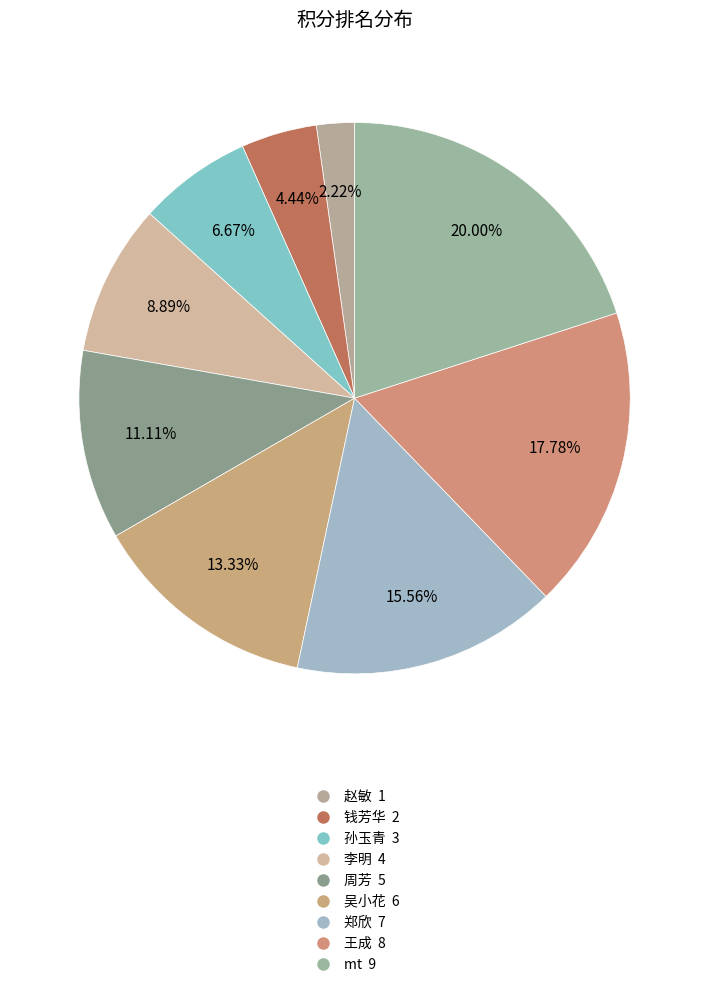

True or false: 郑欣 accounts for 16% of the total.

True